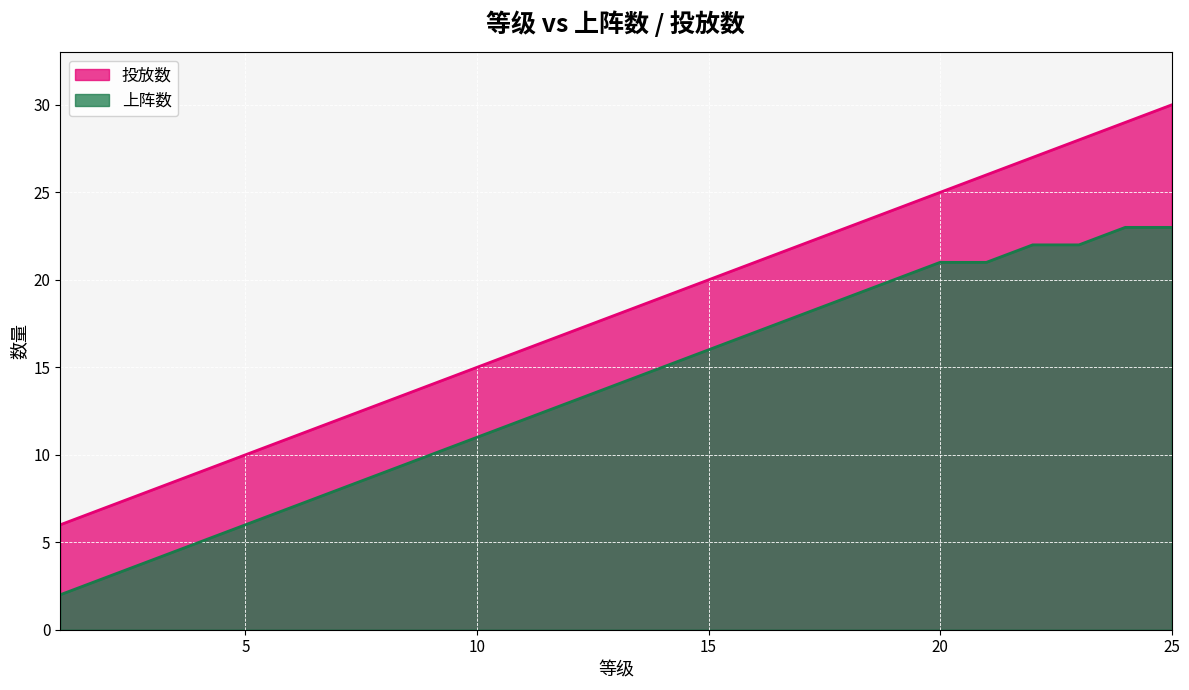

Reading left to right, what are all the values shown in this chart?

投放数: 1=6	2=7	3=8	4=9	5=10	6=11	7=12	8=13	9=14	10=15	11=16	12=17	13=18	14=19	15=20	16=21	17=22	18=23	19=24	20=25	21=26	22=27	23=28	24=29	25=30
上阵数: 1=2	2=3	3=4	4=5	5=6	6=7	7=8	8=9	9=10	10=11	11=12	12=13	13=14	14=15	15=16	16=17	17=18	18=19	19=20	20=21	21=21	22=22	23=22	24=23	25=23